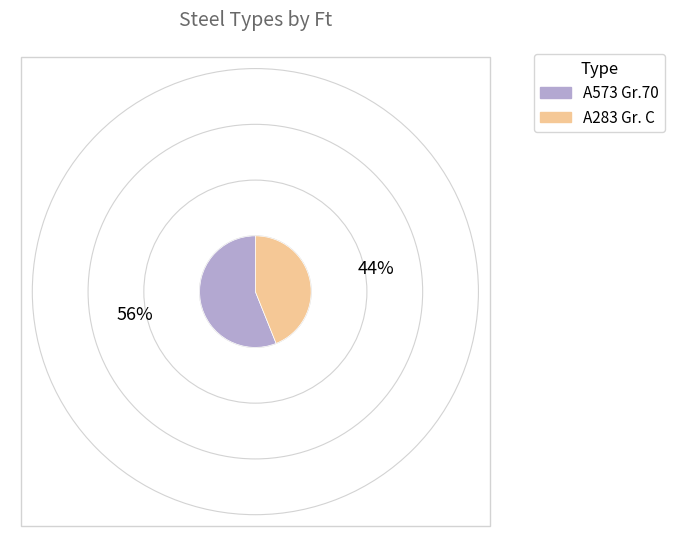

Which has a higher value, A573 Gr.70 or A283 Gr. C?

A573 Gr.70